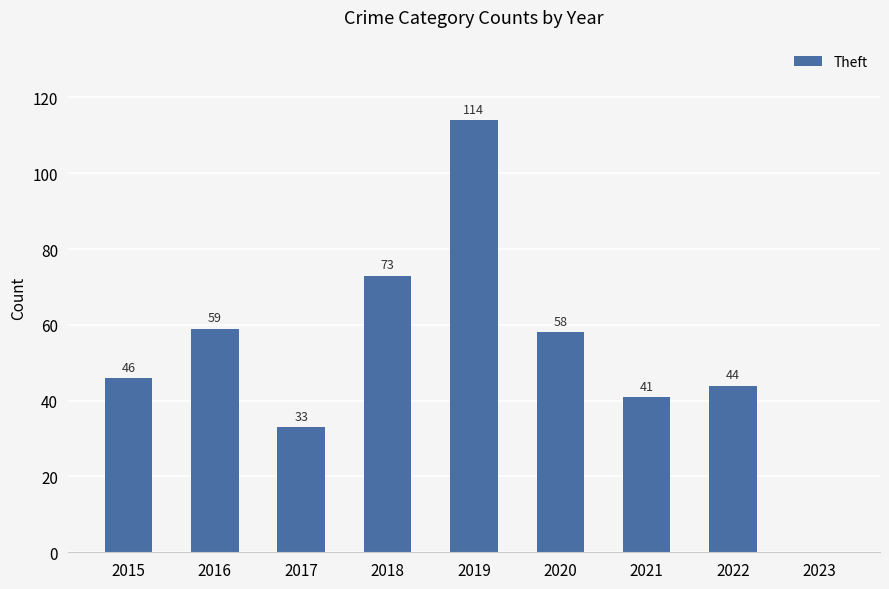

Reading right to left, extract all data points from this chart.

0	44	41	58	114	73	33	59	46